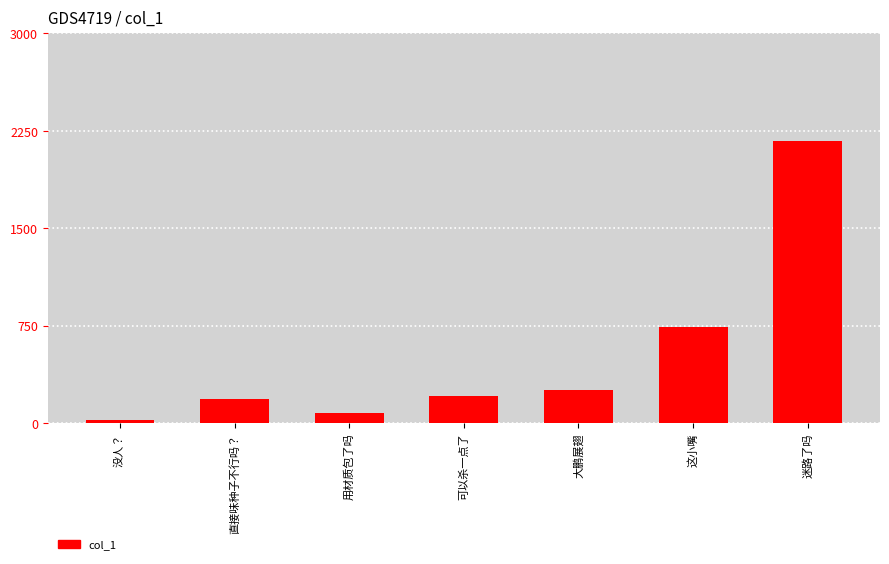

At which category does the chart reach its peak across all series?

迷路了吗